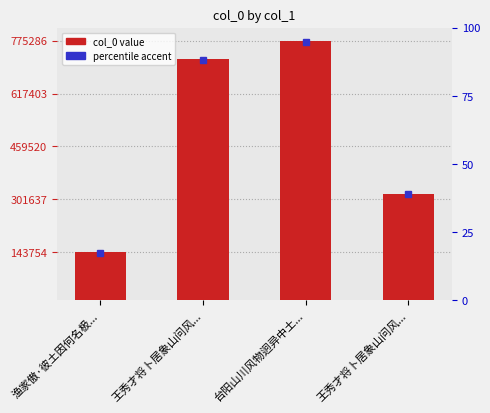

Where does the data first go above 720324?

台阳山川风物迥异中土...